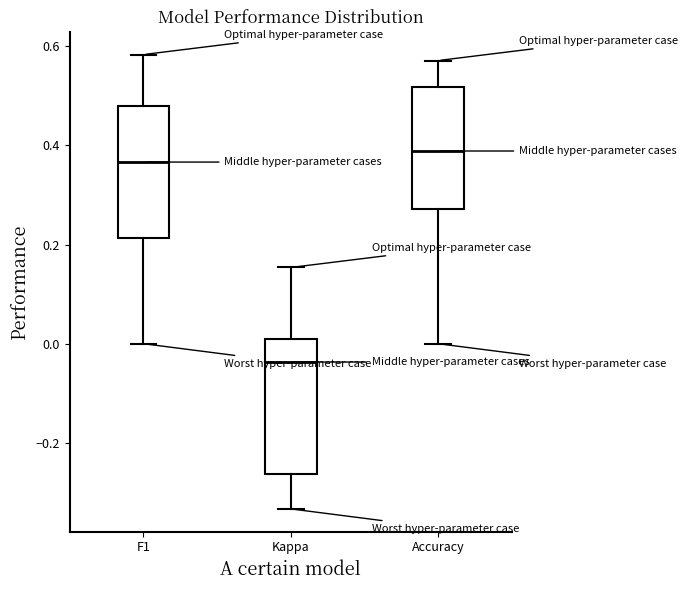

Which box has the highest median line?

Accuracy